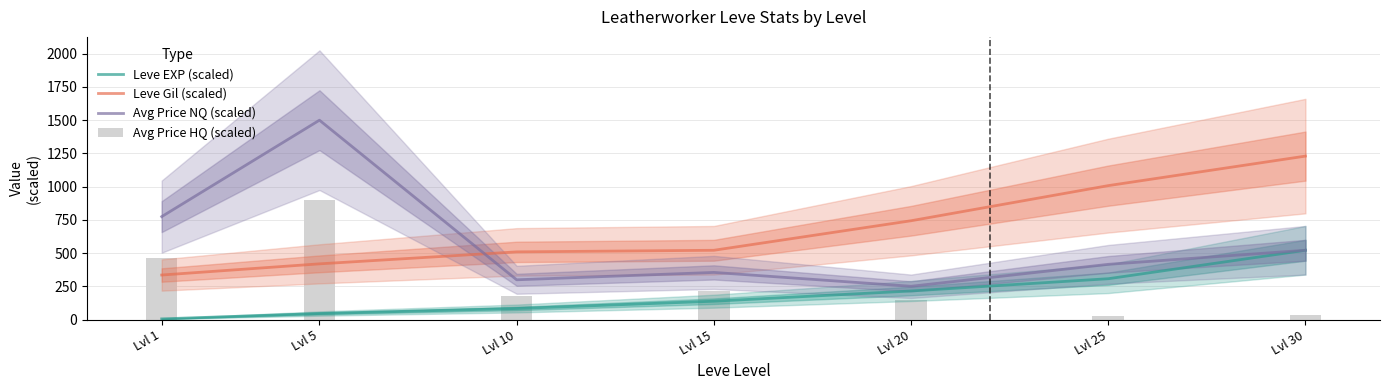

What value does the Leve Gil (scaled) series have at Lvl 10?

510.0